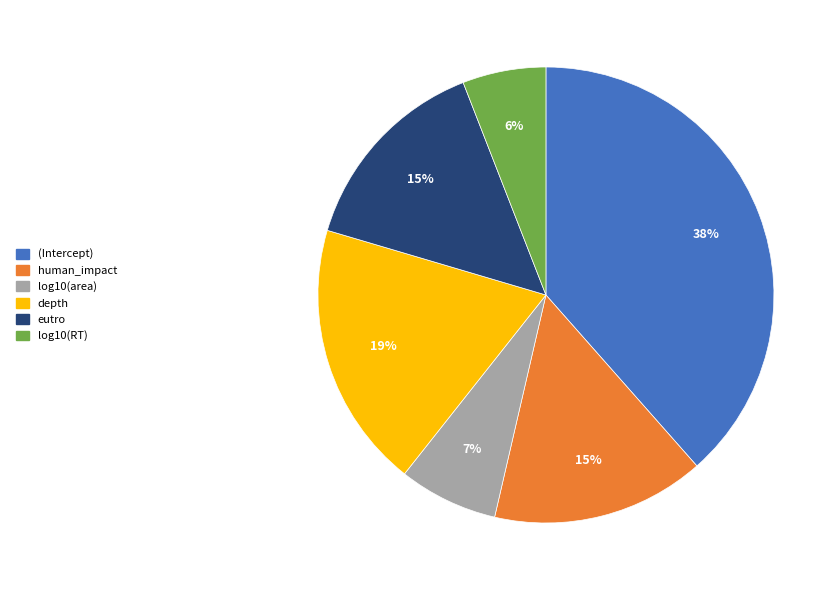

Is it true that human_impact is 15% of the pie?

True